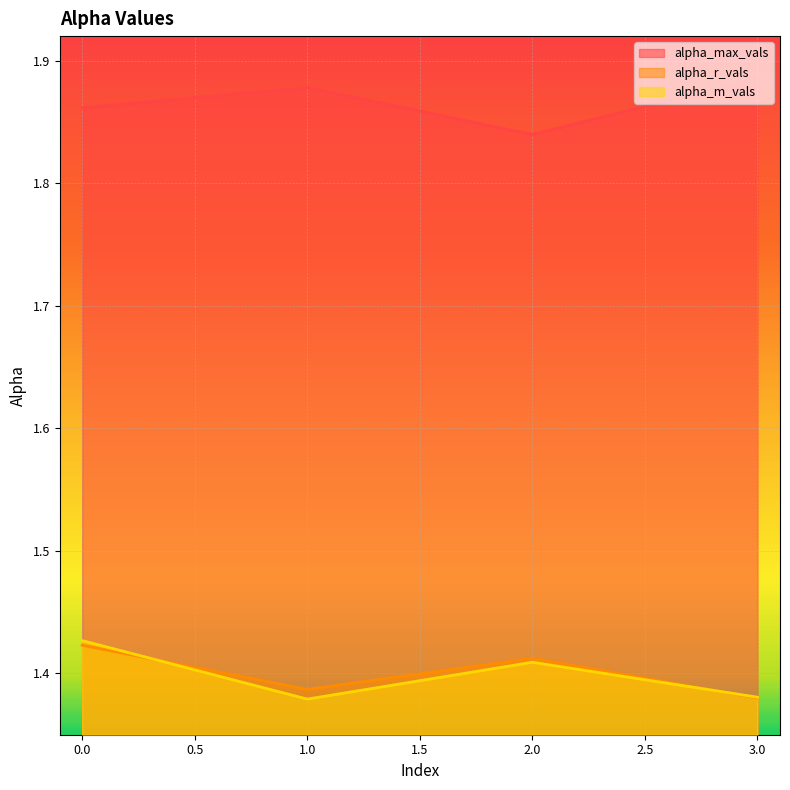

Where is alpha_m_vals nearest to the value 1?

1